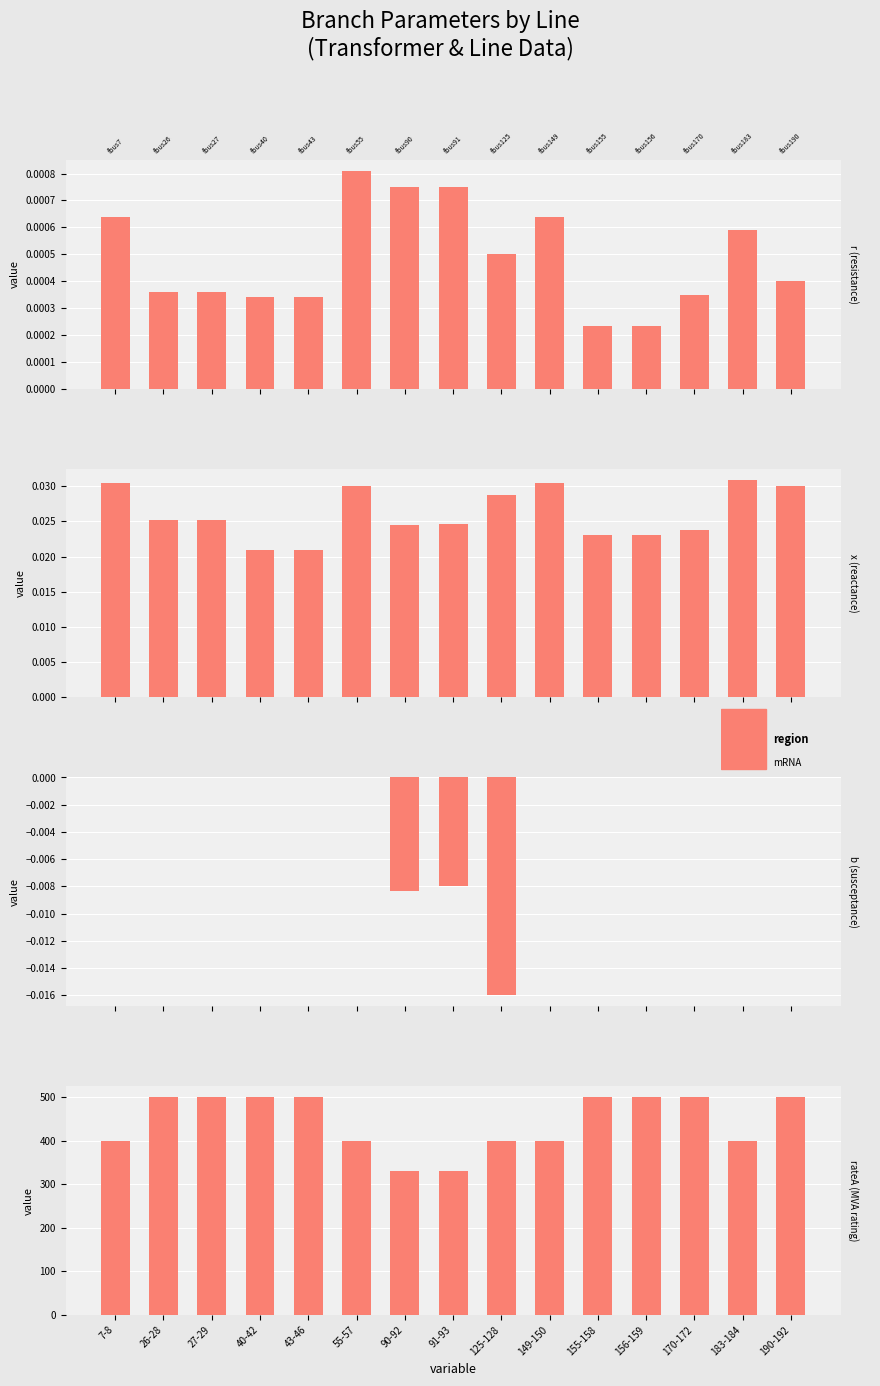

What is the maximum value shown in the chart?

500